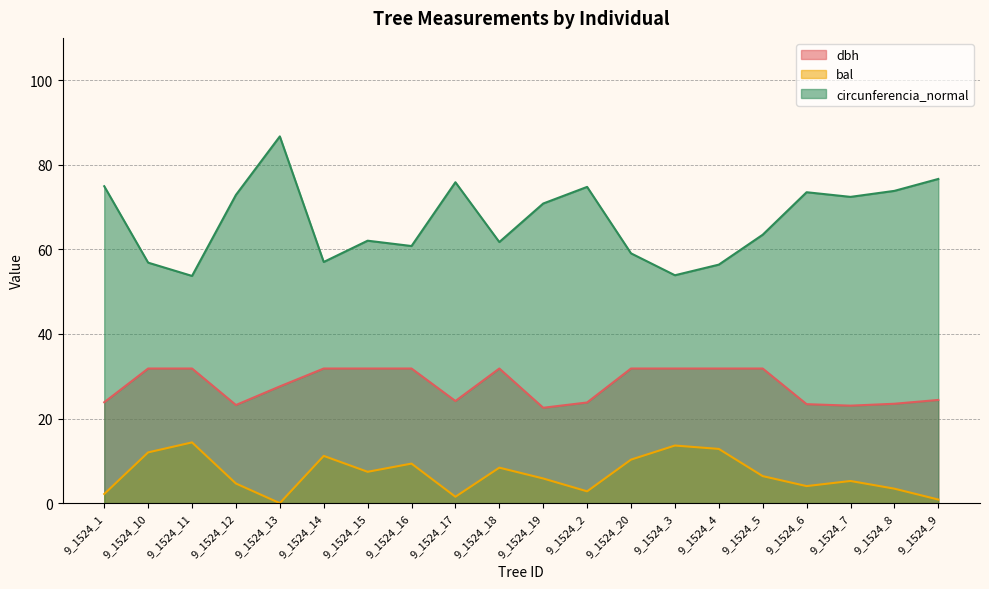

Rank the series by their average value, from highest to lowest.

circunferencia_normal, dbh, bal